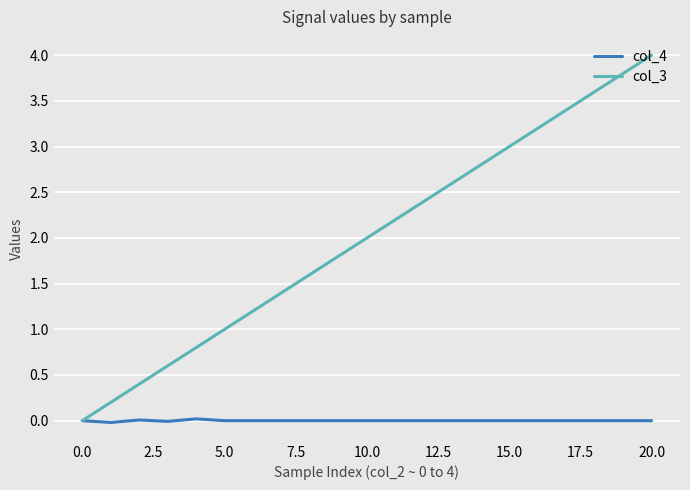

Rank the series by their maximum value, from highest to lowest.

col_3, col_4